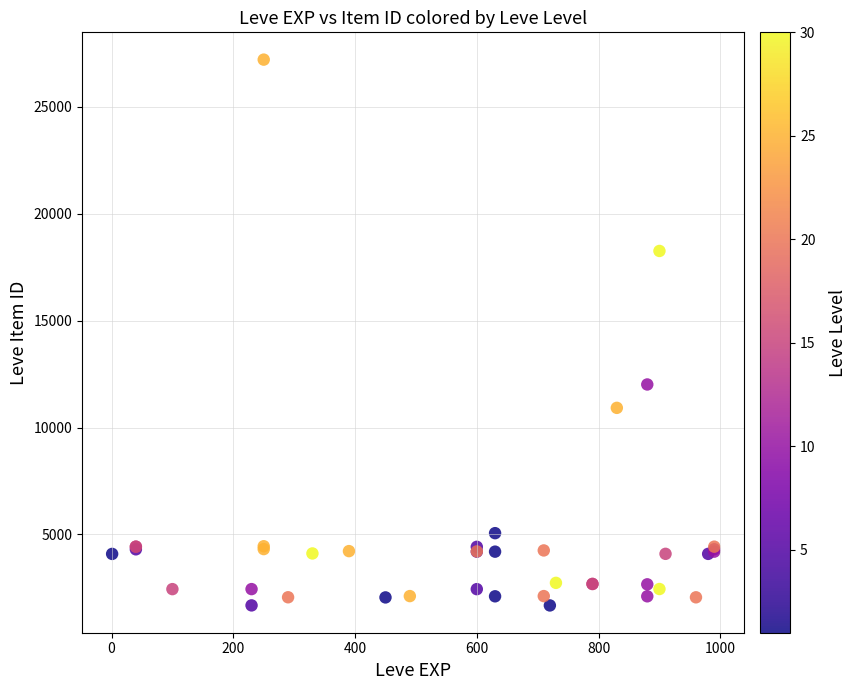

What Y value in the scatter plot is closest to 14448?

12018